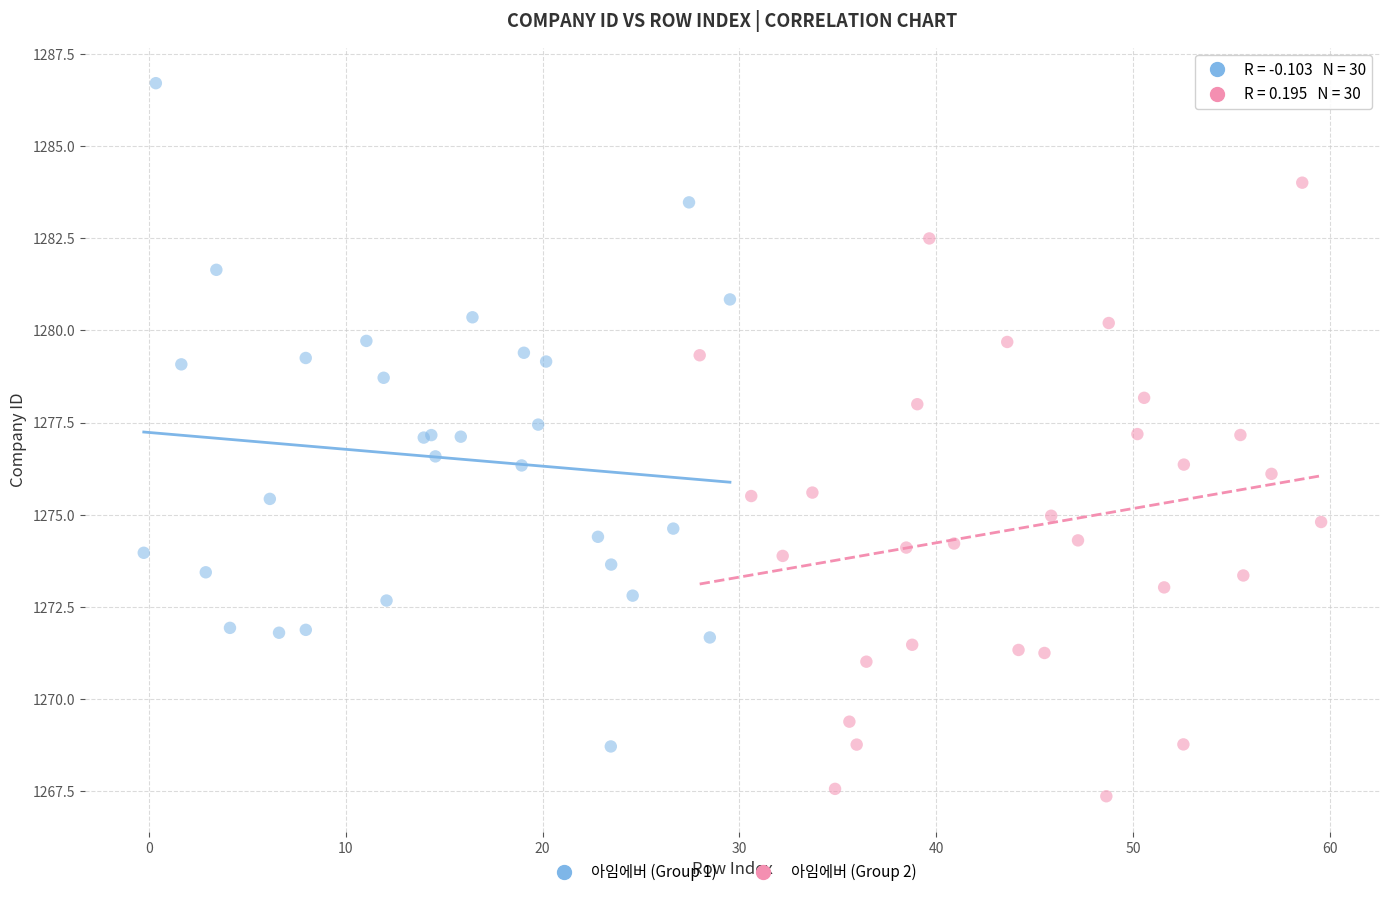

What are all the series names shown in the legend?

아임에버 (Group 1), 아임에버 (Group 2)